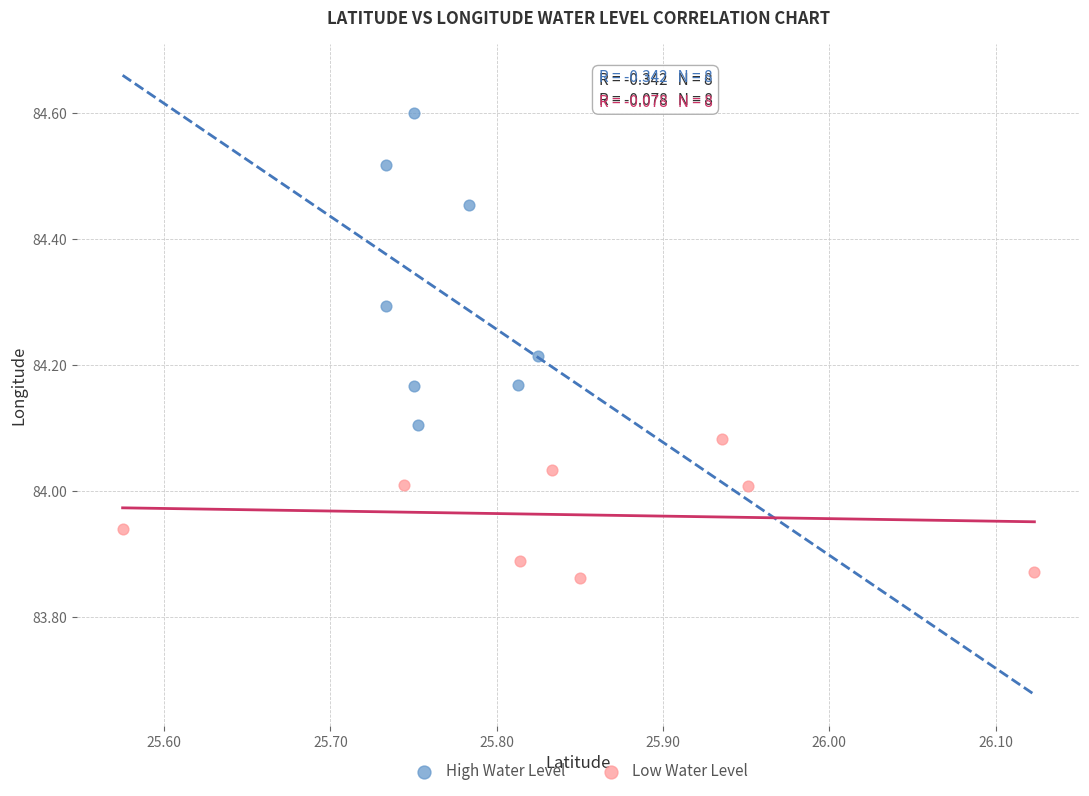

Which series reaches the minimum Y coordinate?

Low Water Level